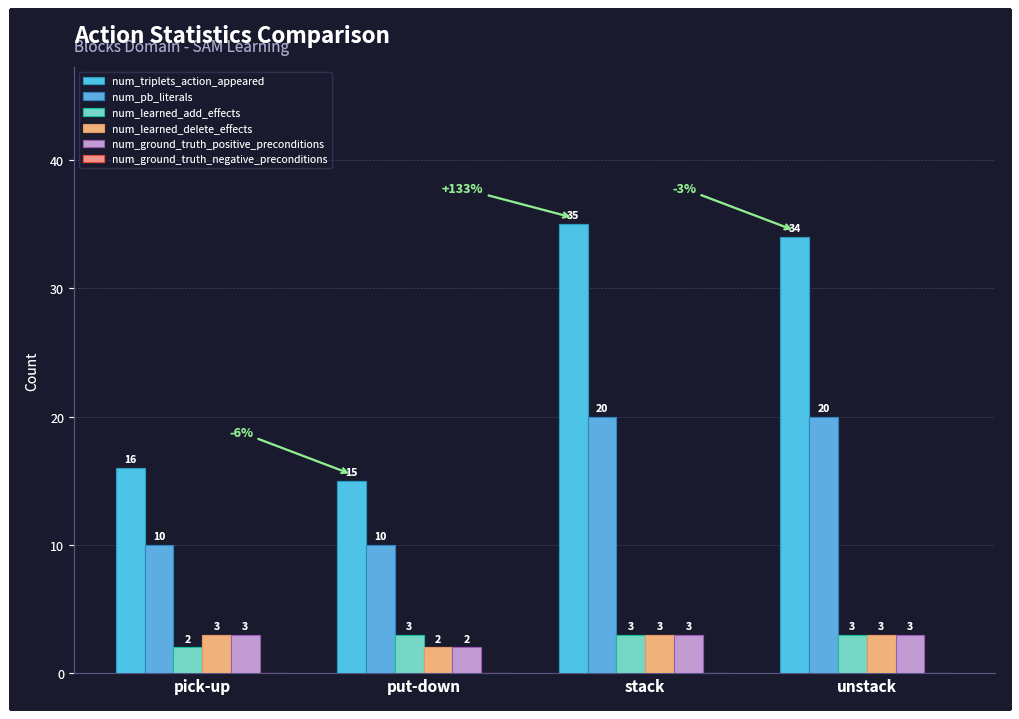

What is the value of the num_learned_delete_effects bar at the 2nd from the left?

2